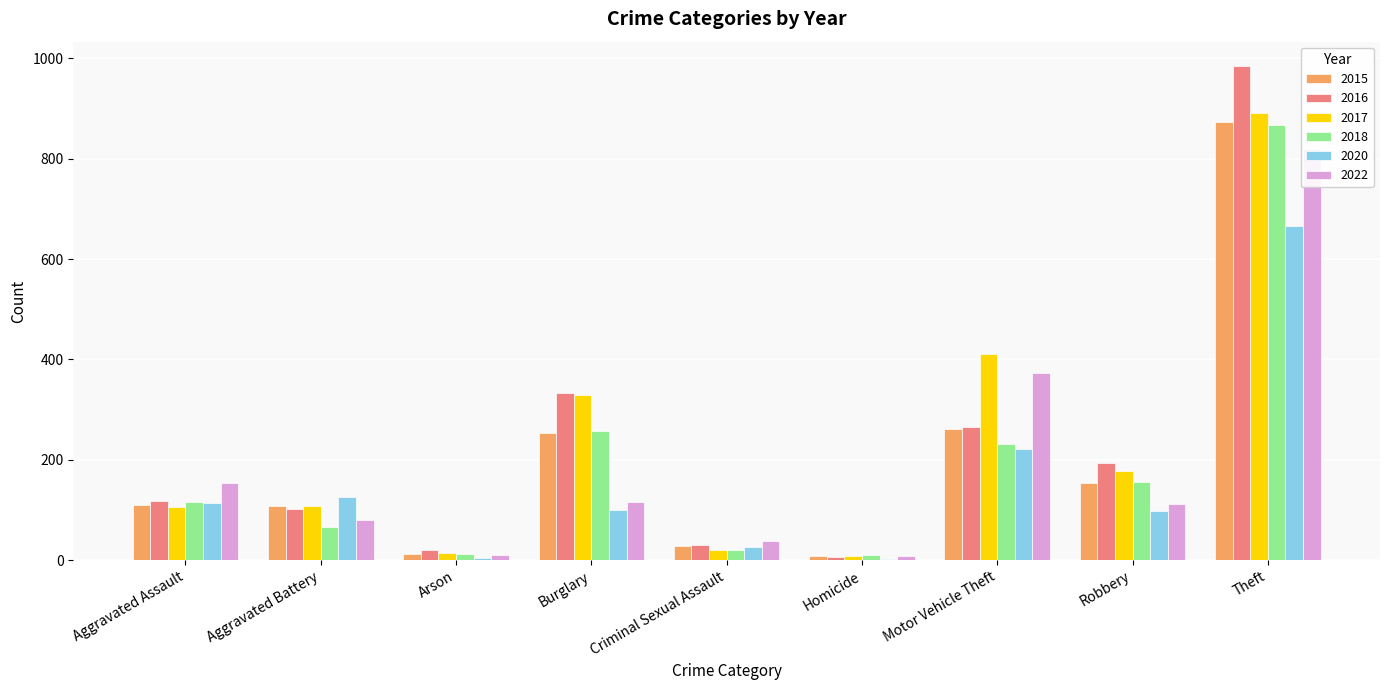

Which has a higher value, Motor Vehicle Theft or Aggravated Assault?

Motor Vehicle Theft